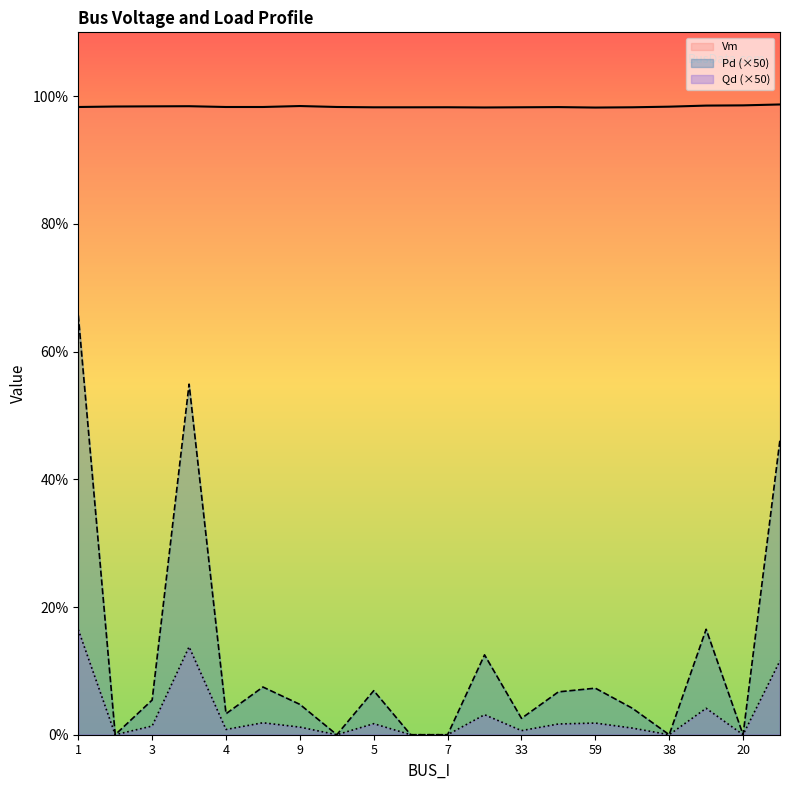

What is the total value across all series at 6?

1.0